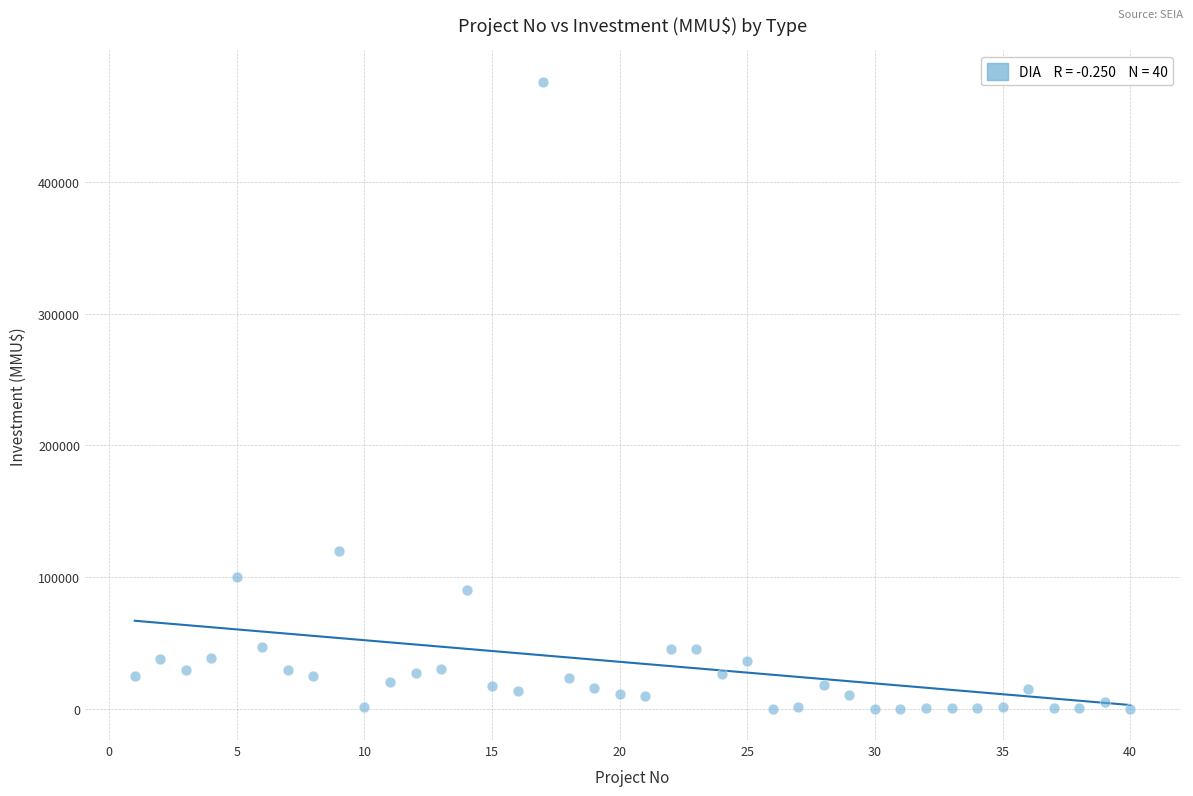

What is the range of Y values (max minus min)?

476000